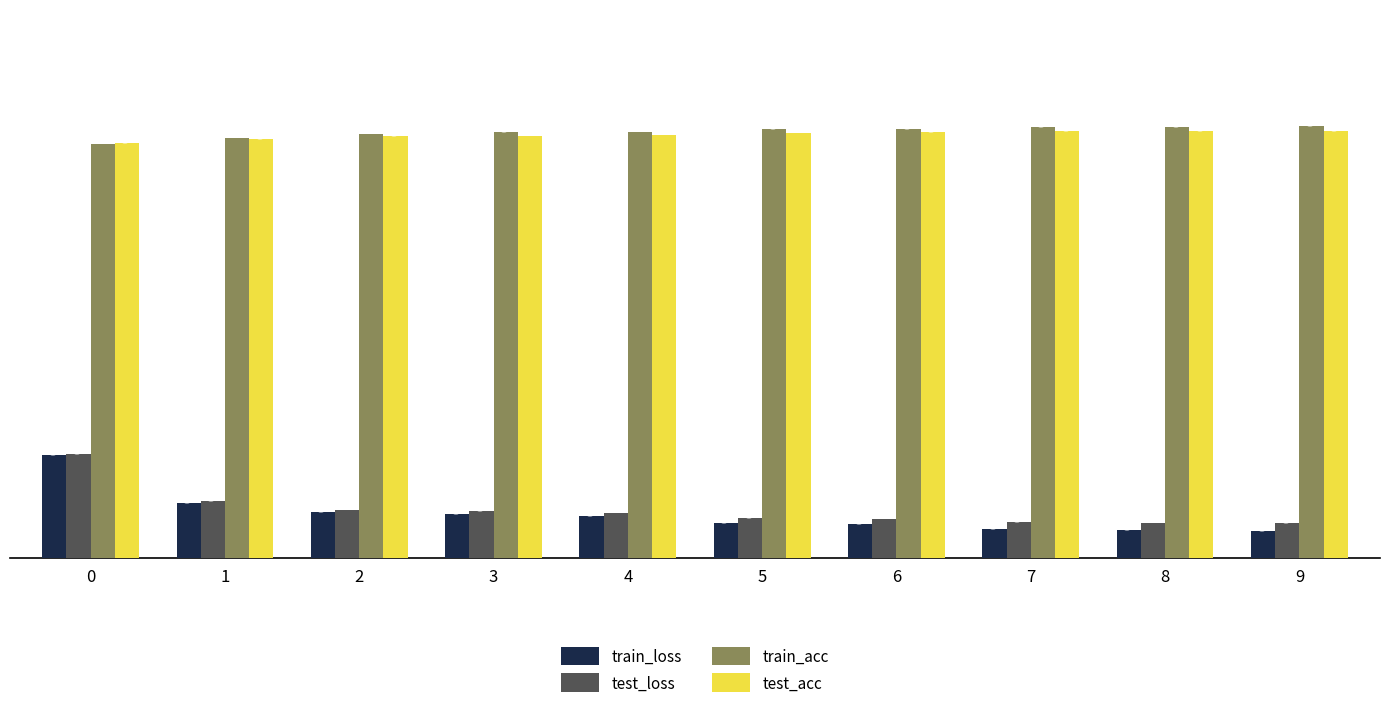

What is the sum of all train_acc values?

9.7